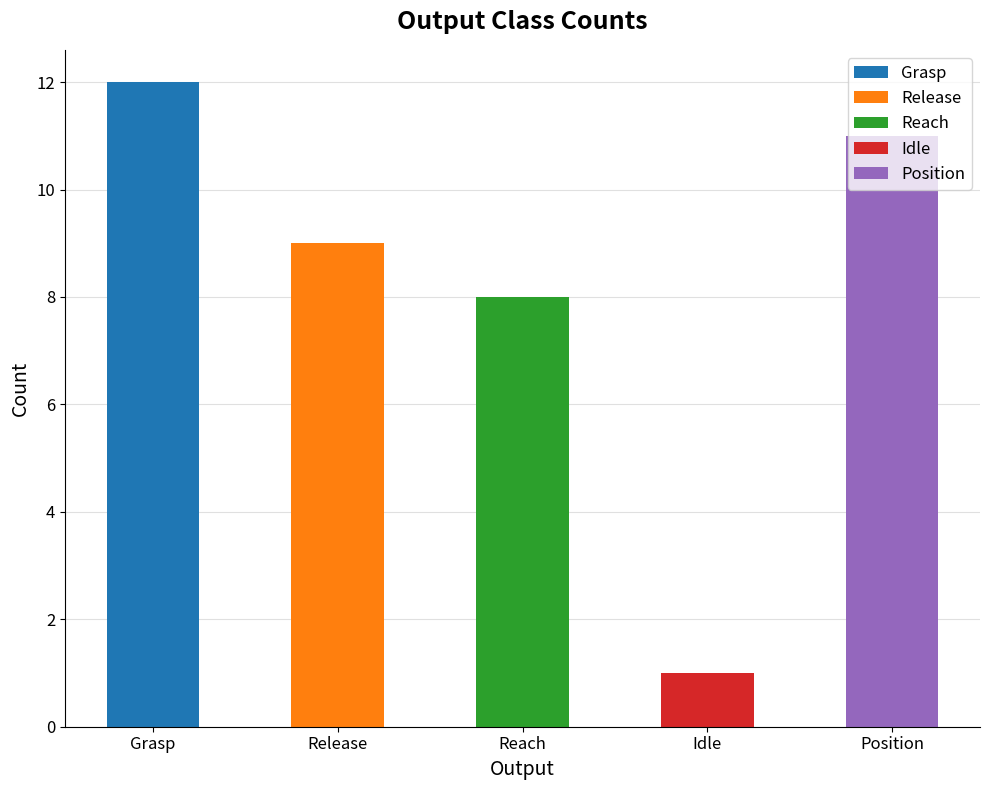

What position from the right is Idle?

2